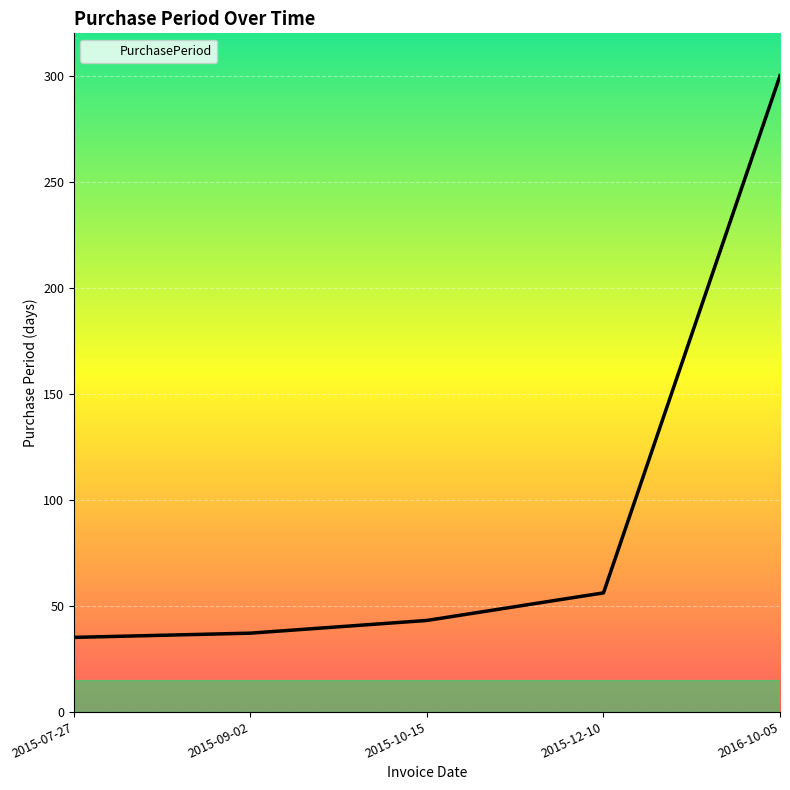

What position from the right is 2015-12-10?

2